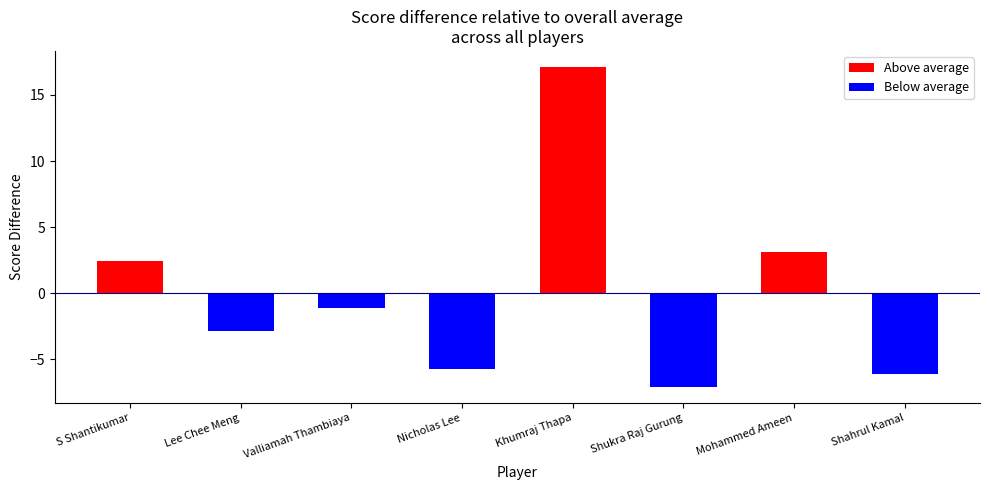

How many data points are less than -1?

5